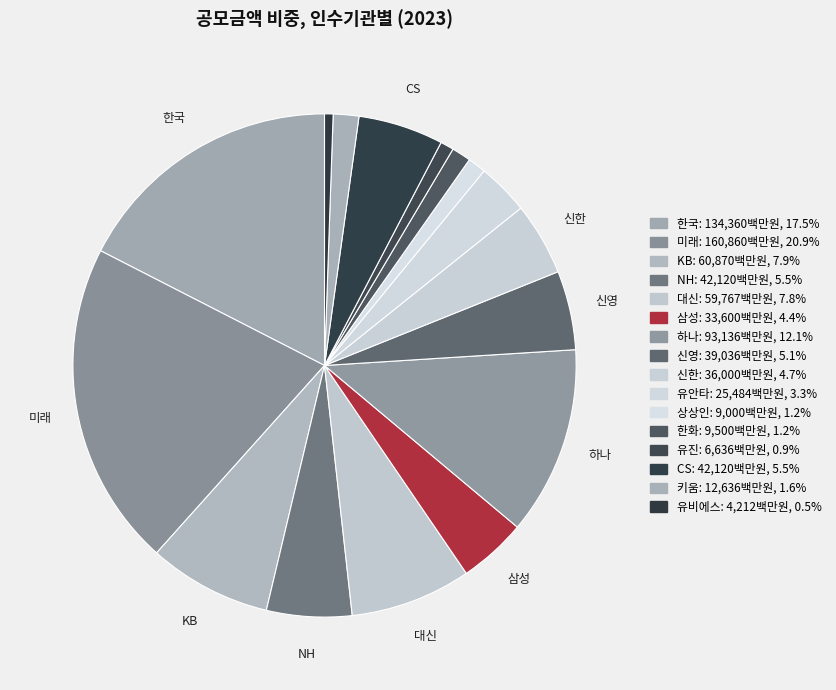

How many slices are in this pie chart?

16